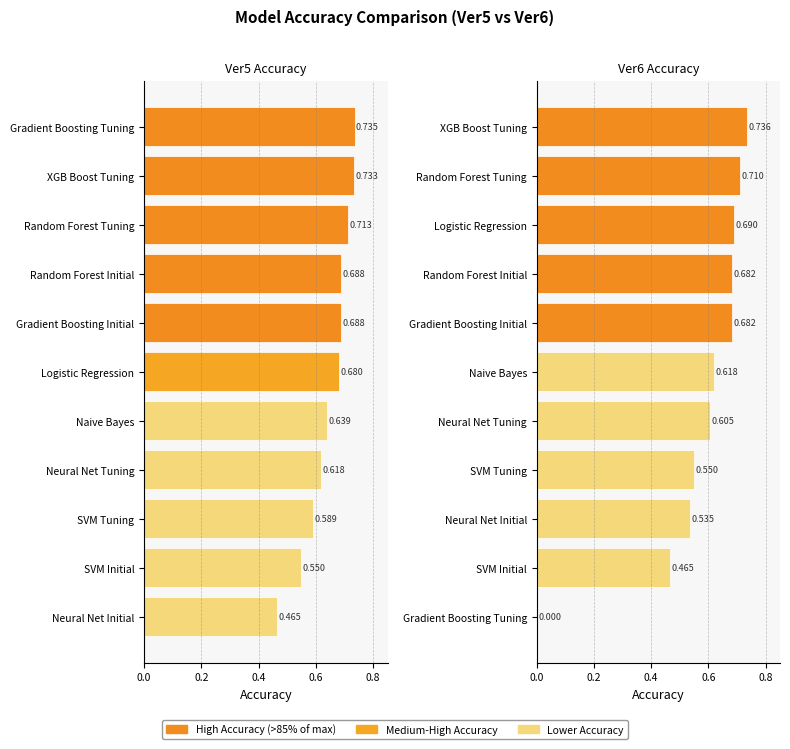

True or false: Ver5 Accuracy has a value of 0.1 at SVM Initial.

False